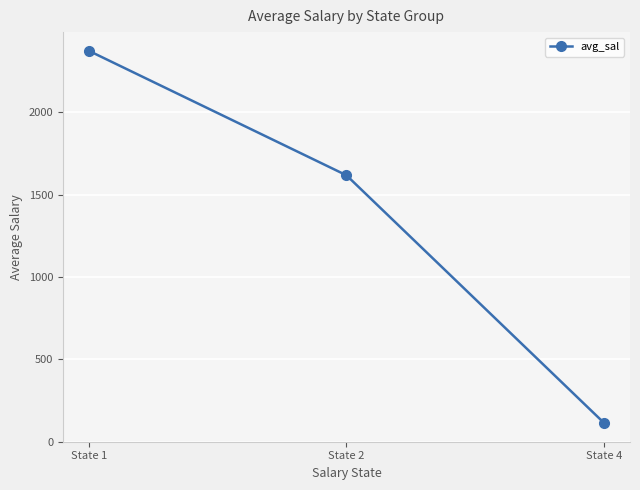

At which label is the value closest to 1243?

State 2